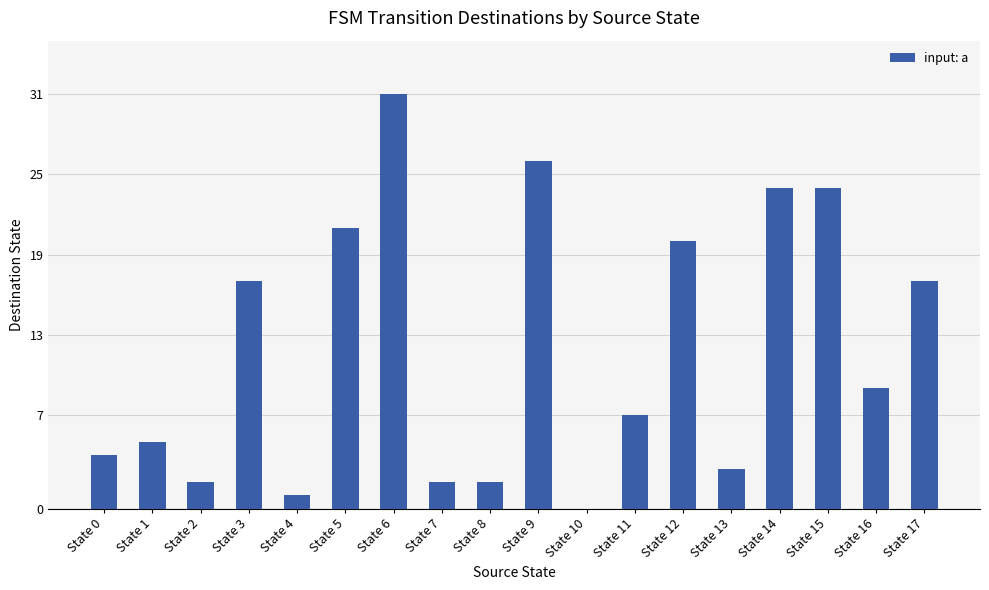

Reading left to right, what are all the values shown in this chart?

State 0=4	State 1=5	State 2=2	State 3=17	State 4=1	State 5=21	State 6=31	State 7=2	State 8=2	State 9=26	State 10=0	State 11=7	State 12=20	State 13=3	State 14=24	State 15=24	State 16=9	State 17=17